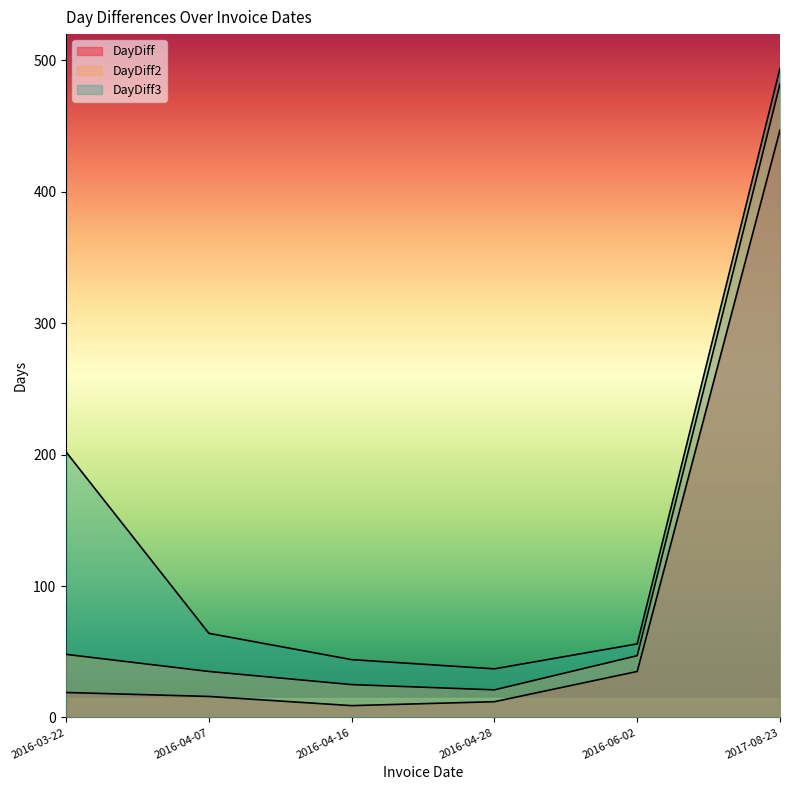

Which has a higher value, 2016-06-02 or 2017-08-23?

2017-08-23